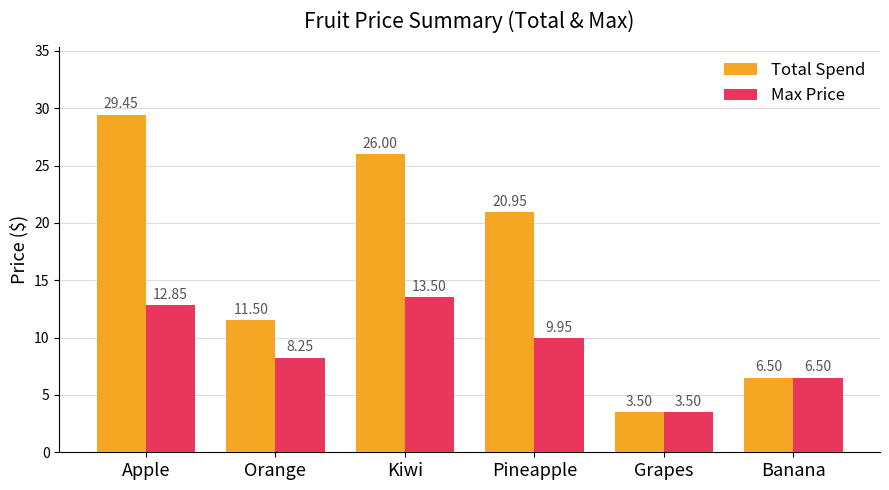

What is the average value of the Max Price series?

9.1